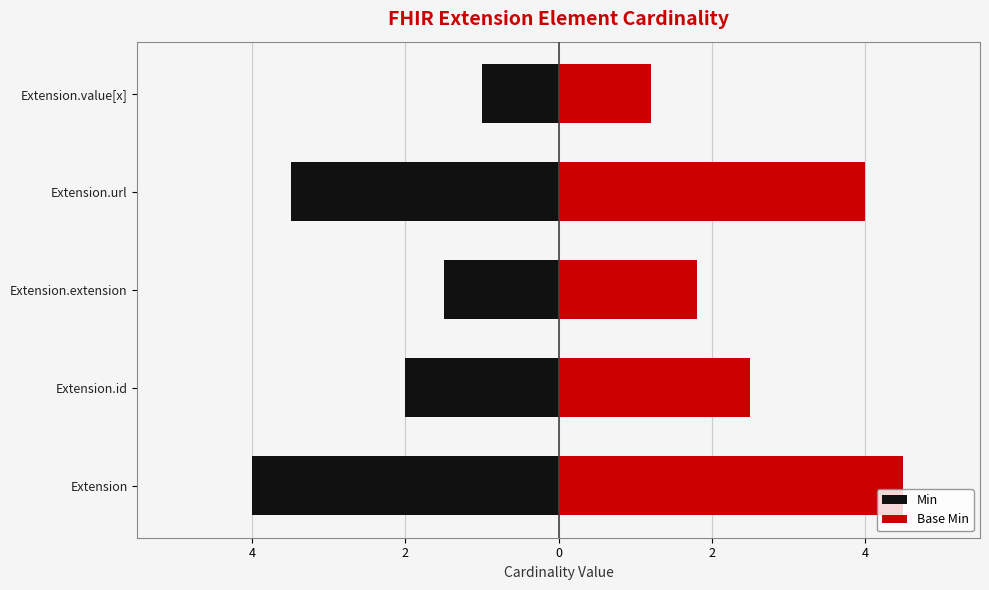

How many bars are there in total?

10